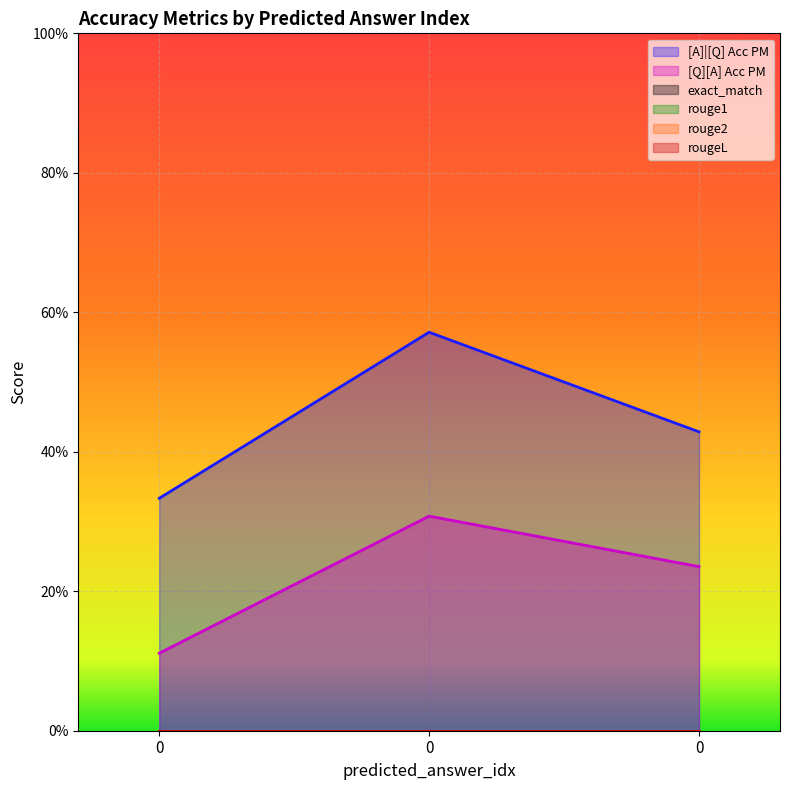

How many series are shown in this chart?

6